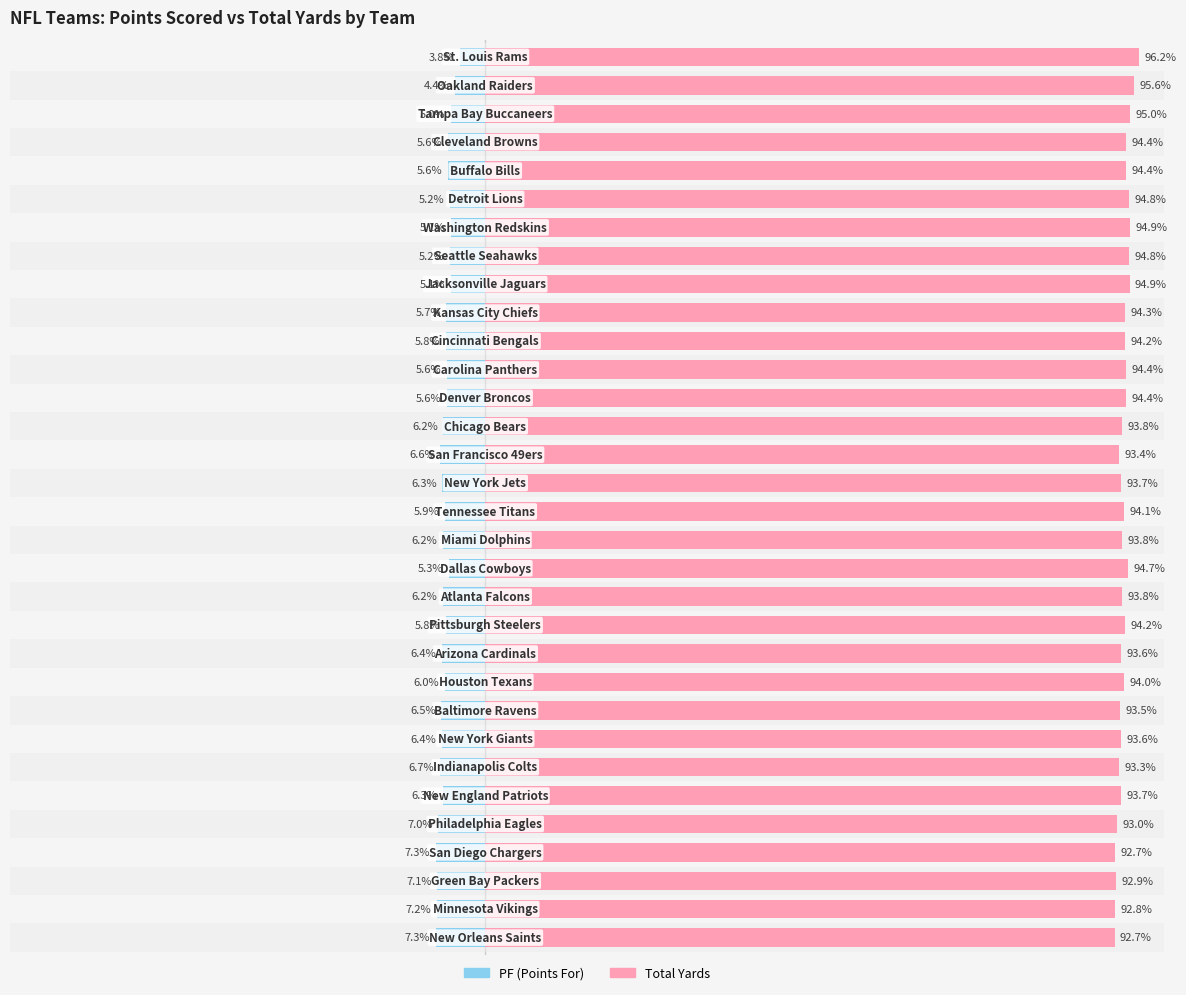

Which series has the largest range (max minus min)?

Total Yards